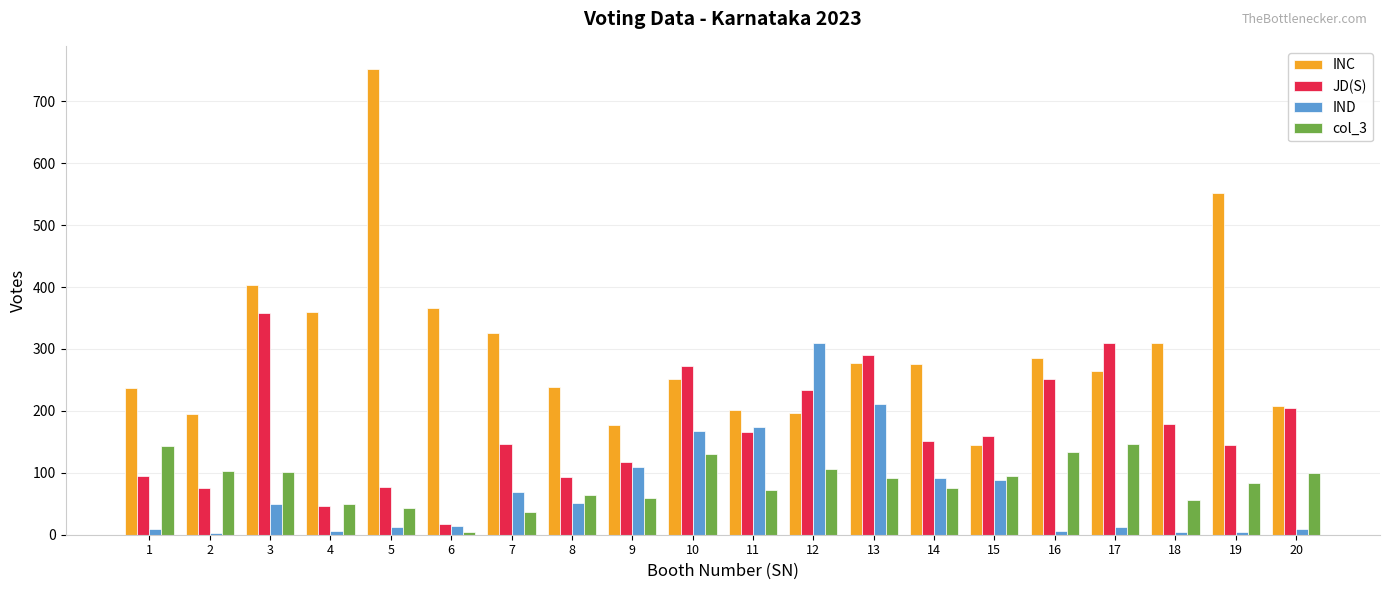

How many distinct data groups are displayed?

4